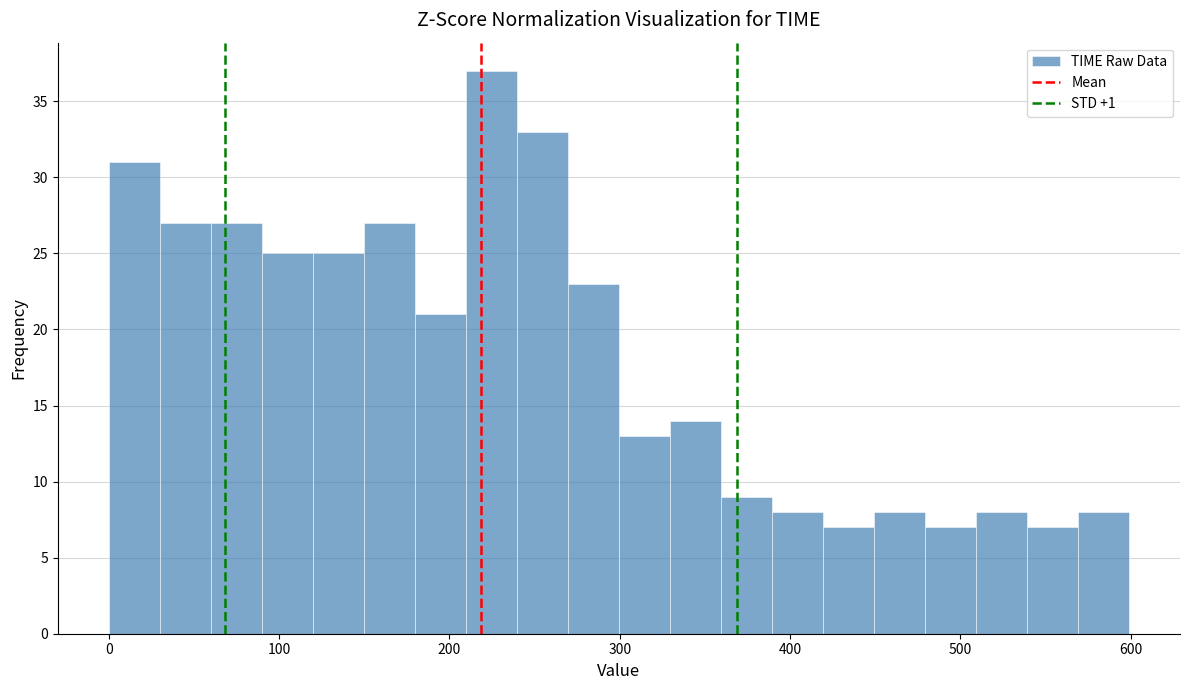

Around what value on the x-axis is the tallest bar? Give the approximate position of its centre, as read against the axis.

220